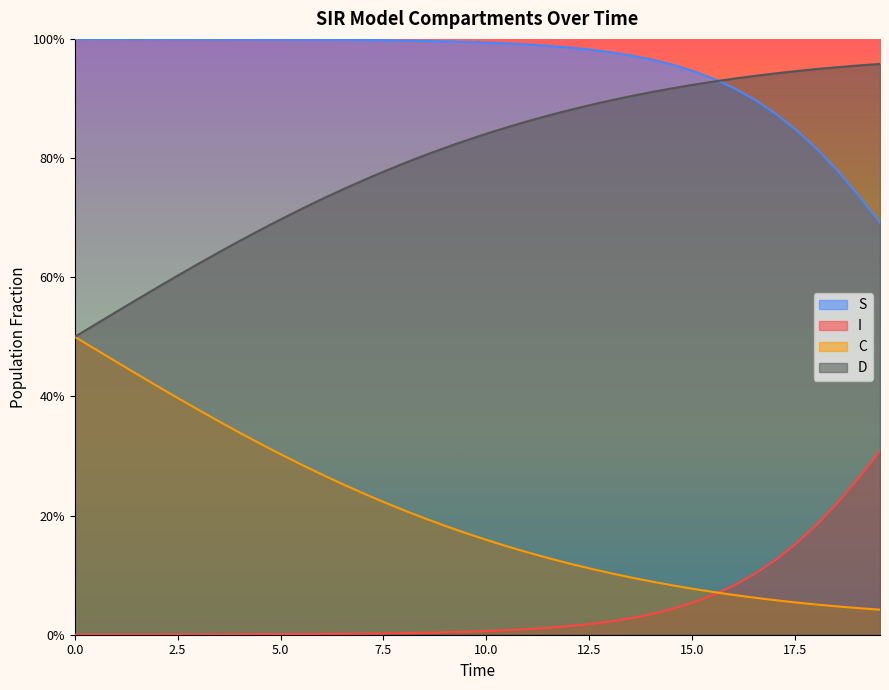

What are all the series names shown in the legend?

S, I, C, D